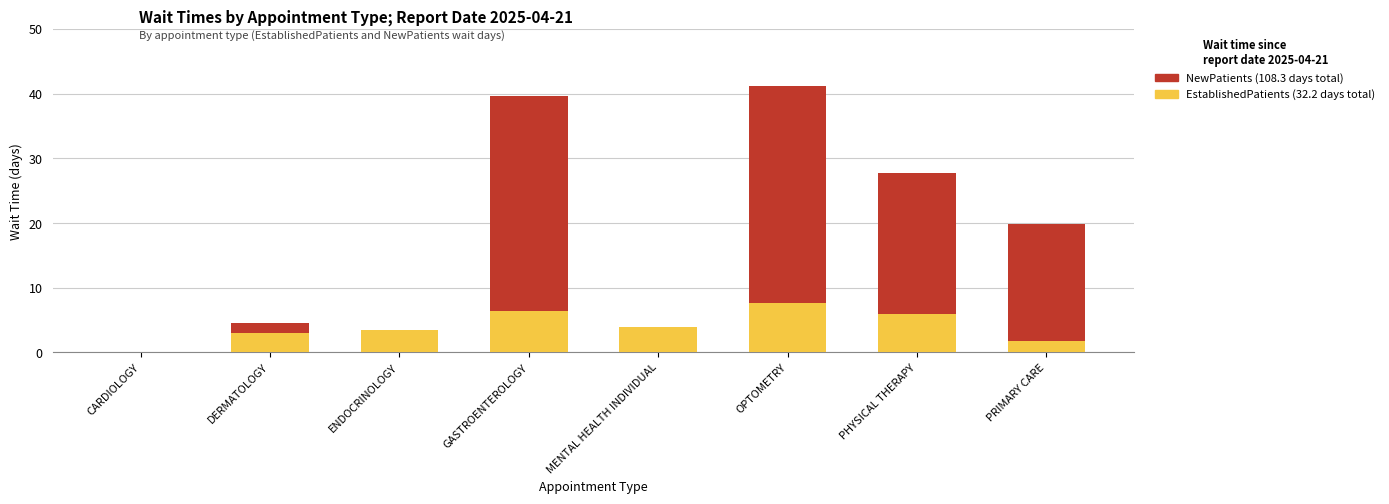

What is the total value across all series at DERMATOLOGY?

4.5